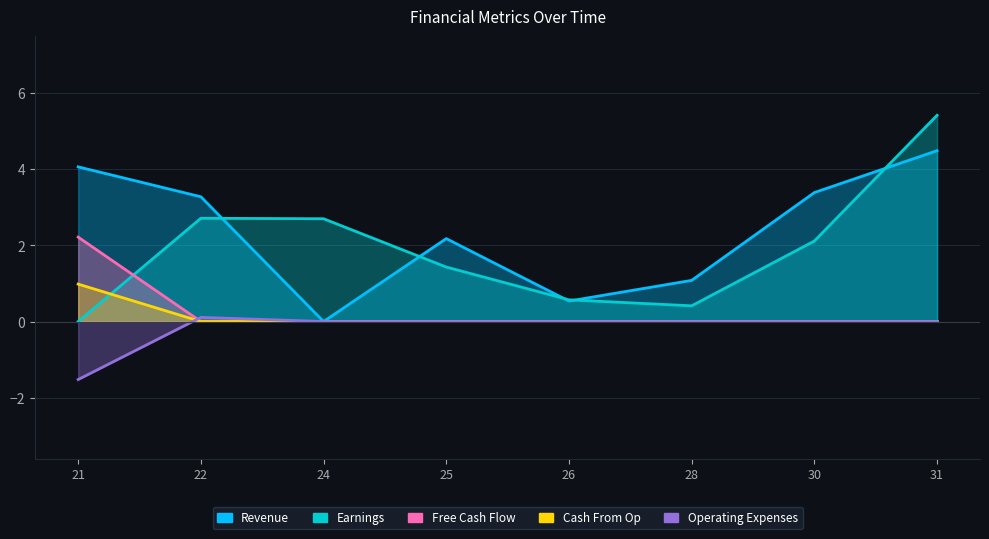

List the series in order of their peak value, highest first.

Earnings, Revenue, Free Cash Flow, Cash From Op, Operating Expenses